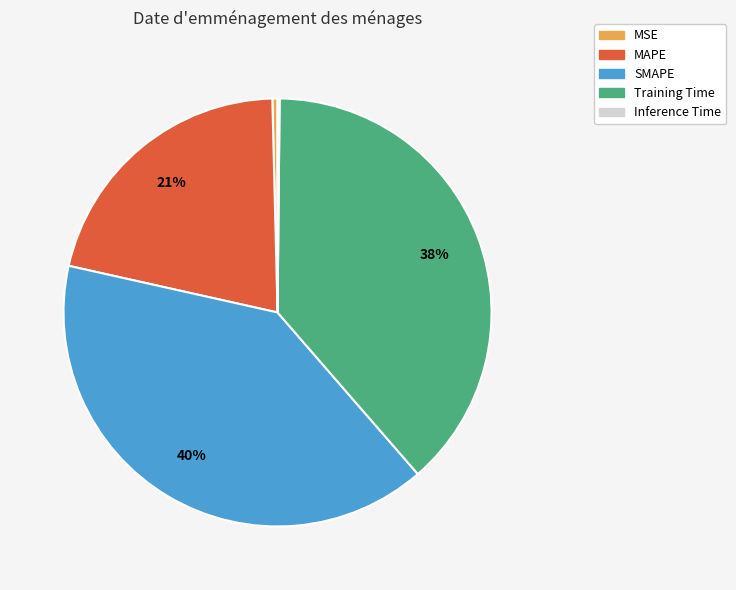

Which has a higher value, SMAPE or Training Time?

SMAPE